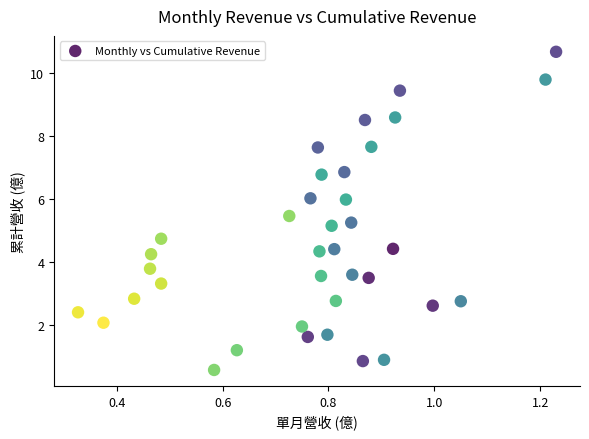

What is the range of Y values (max minus min)?

10.1